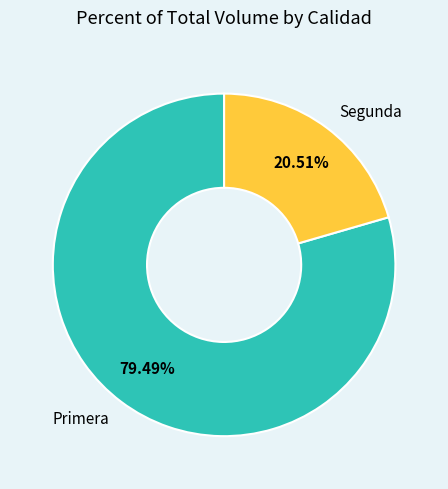

What percentage is NOT represented by Primera?

20.5%